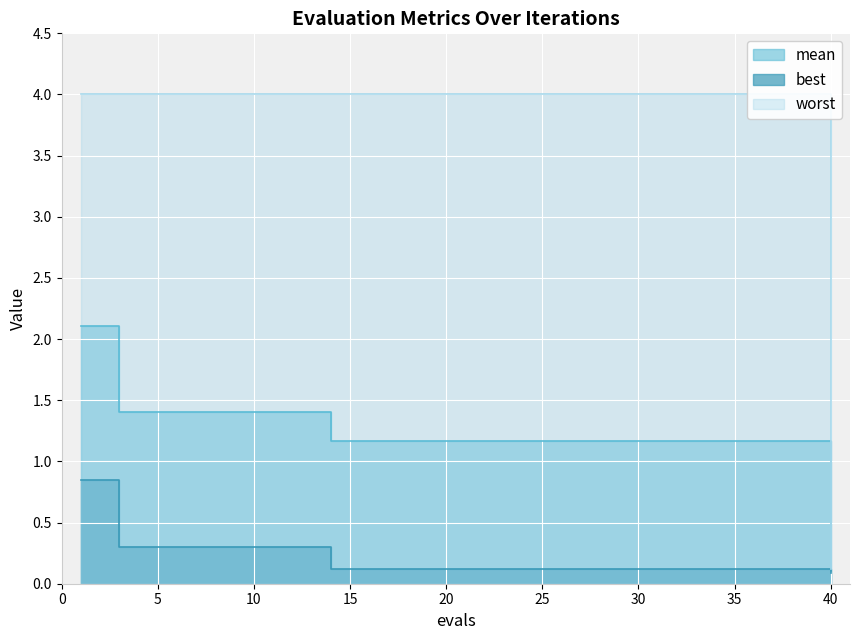

What is the average value of the mean series?

1.3